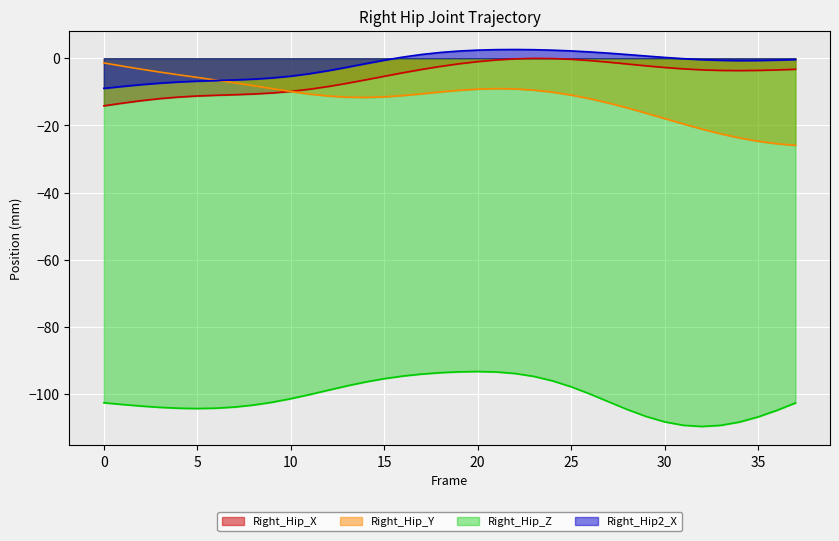

After their last crossing, which series has the higher values: Right_Hip_Y or Right_Hip2_X?

Right_Hip2_X